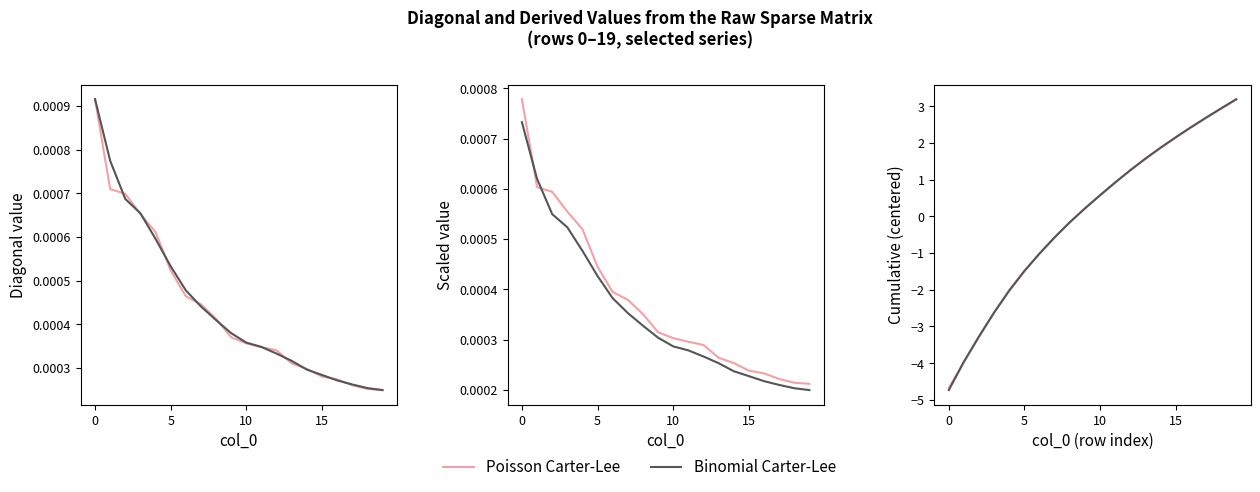

What are all the series names shown in the legend?

Poisson Carter-Lee, Binomial Carter-Lee